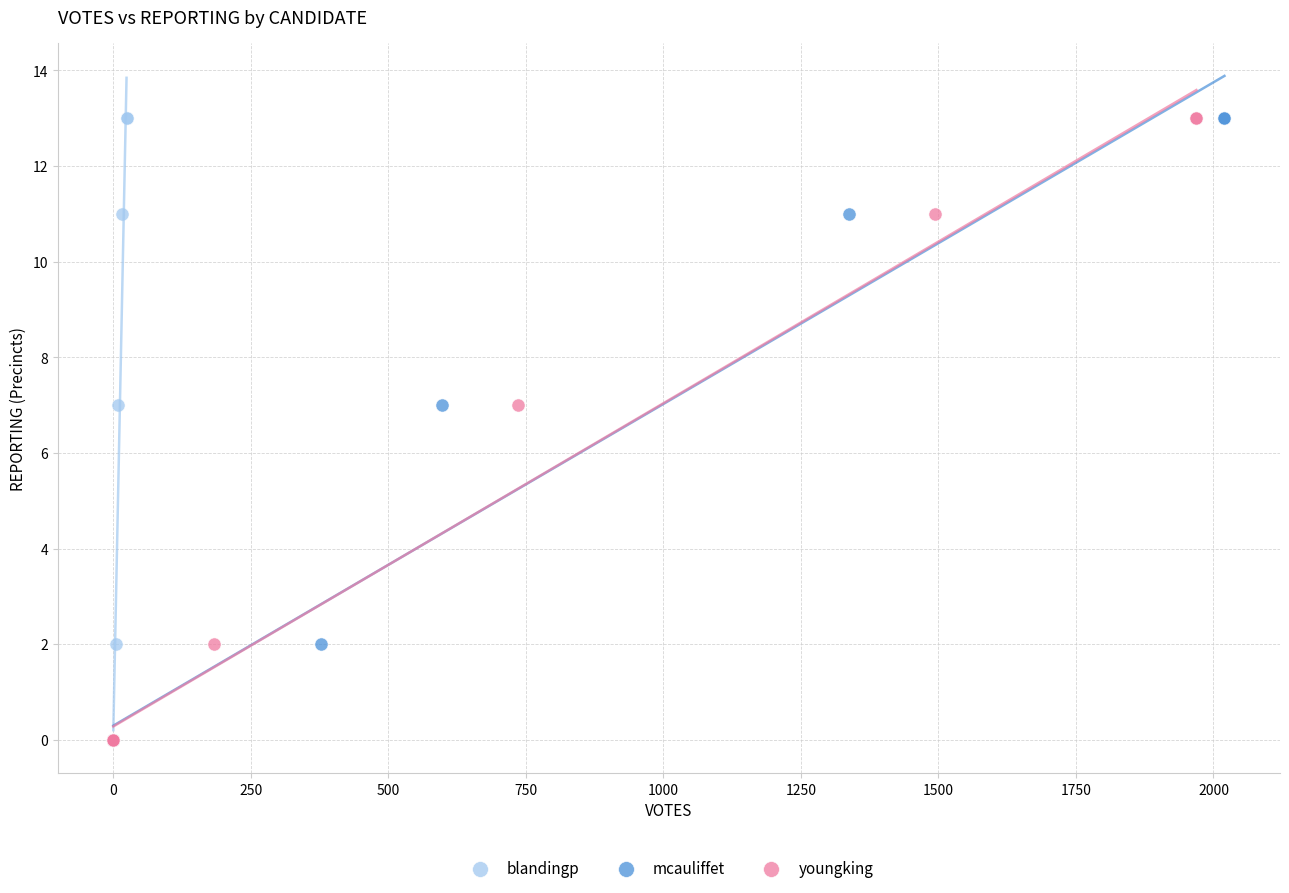

What are all the series names shown in the legend?

blandingp, mcauliffet, youngking